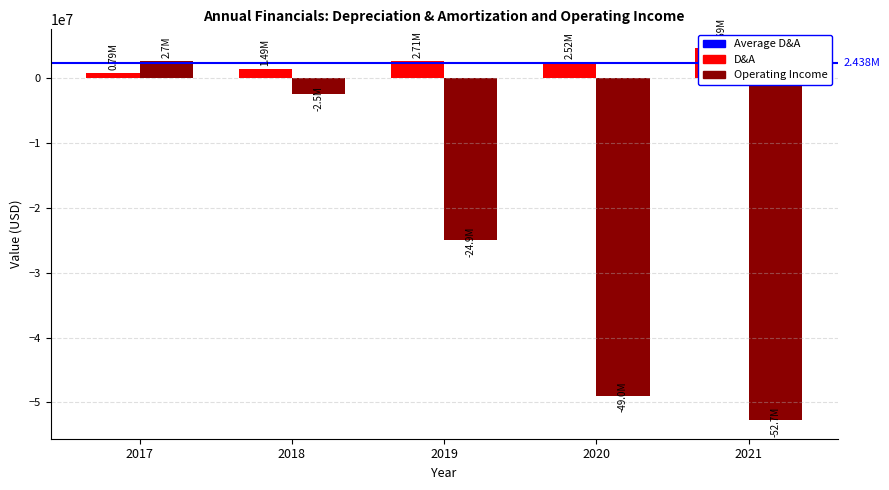

At which category is the sum across all series the highest?

2017